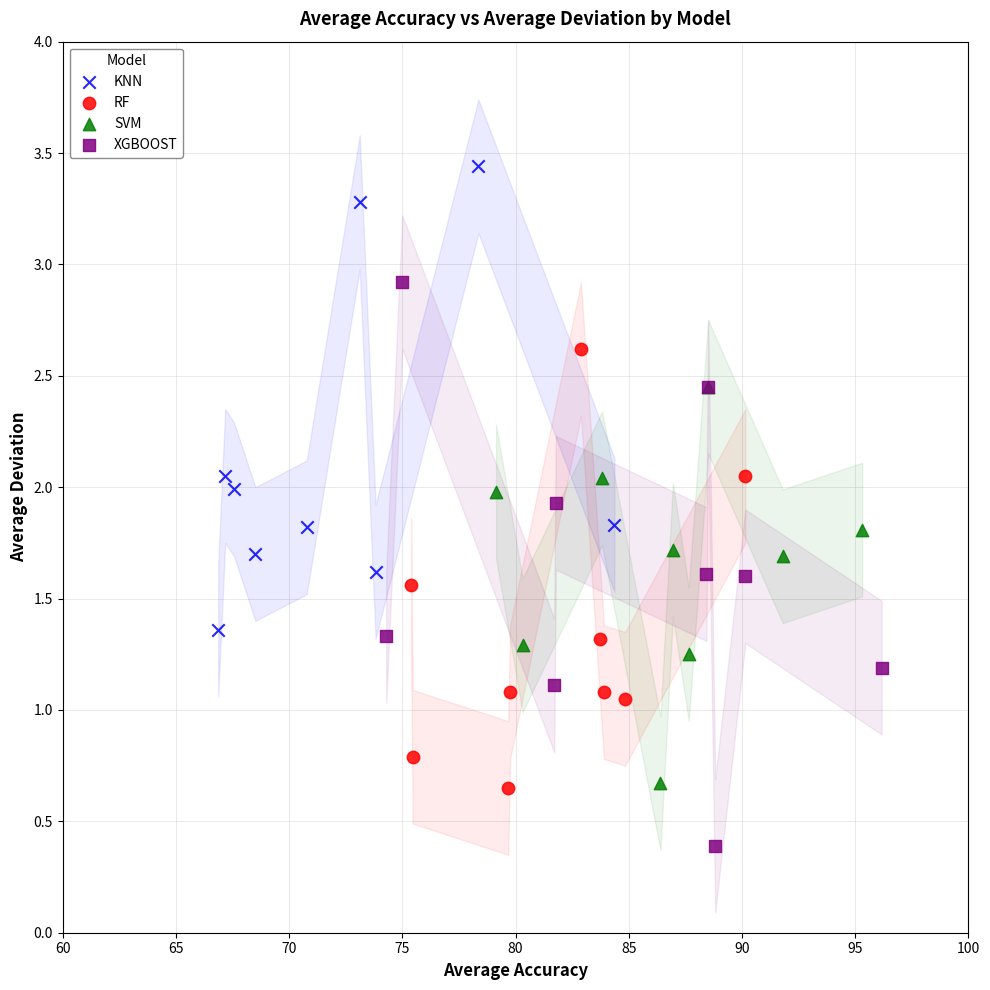

Which series has the largest Y range (max minus min)?

XGBOOST